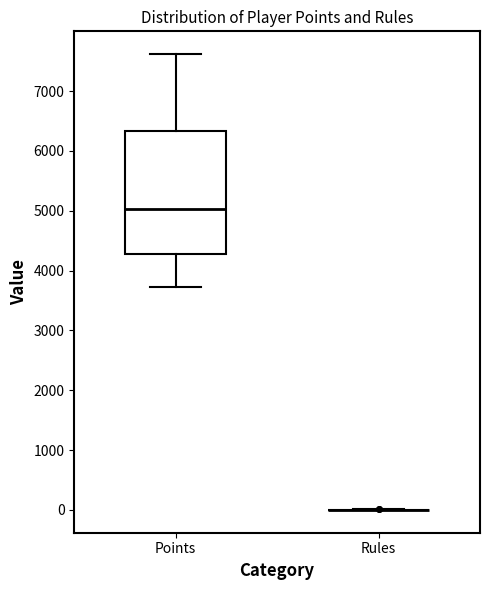

Reading left to right, read every box against the y-axis: the position of its median line, the range the box covers, and the ends of its whiskers. The values are not printed on the chart, so give them approximately, as read against the axis.

Points: median 5000, box 4300 to 6300, whiskers 3700 to 7600
Rules: box collapsed to a line at 0, whiskers 0 to 0